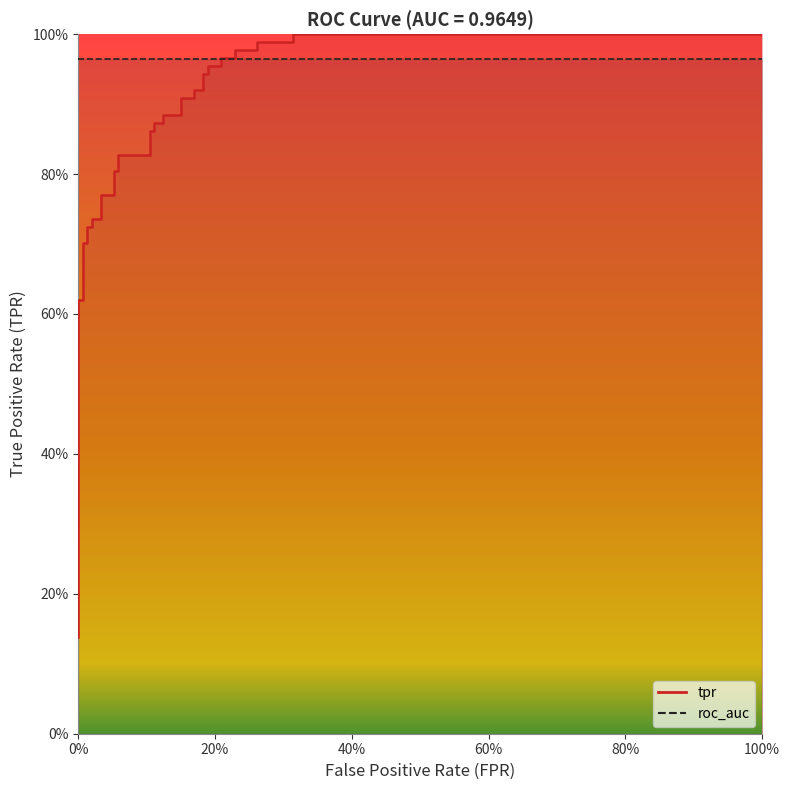

True or false: the data shows 0.6 at 32.

False